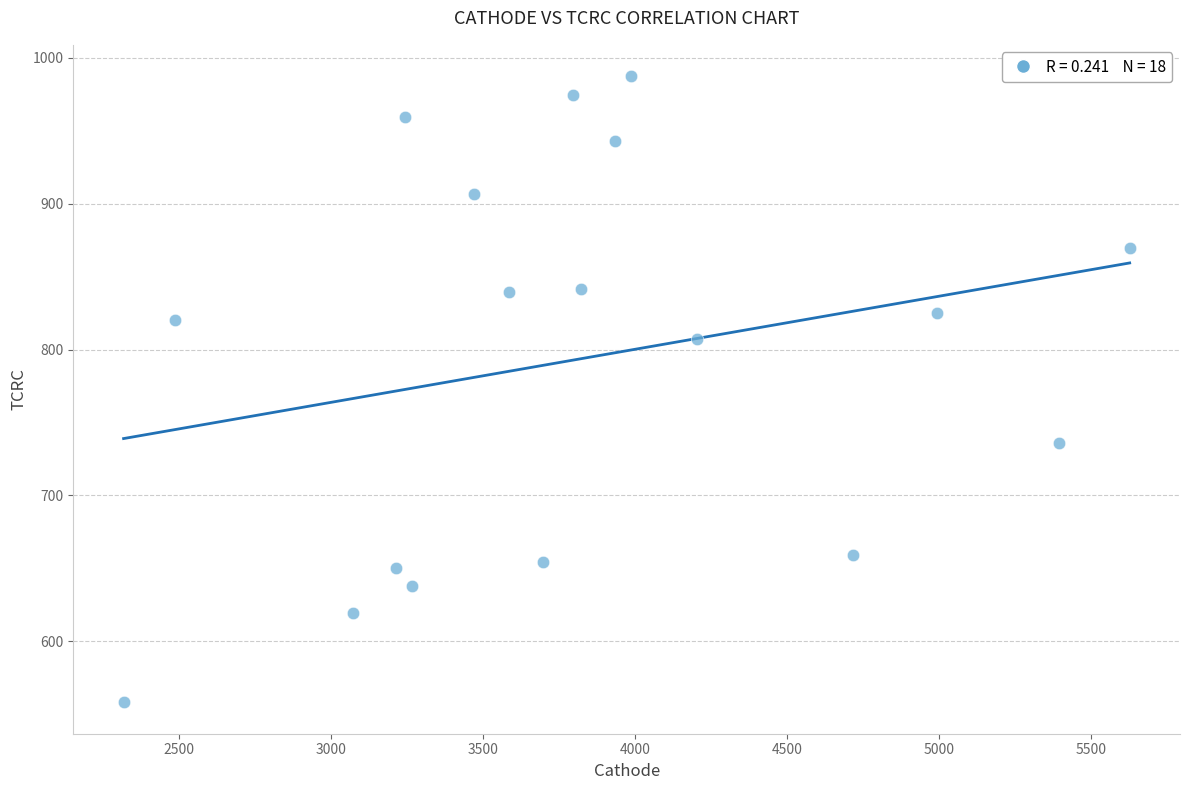

What is the range of Y values (max minus min)?

429.5